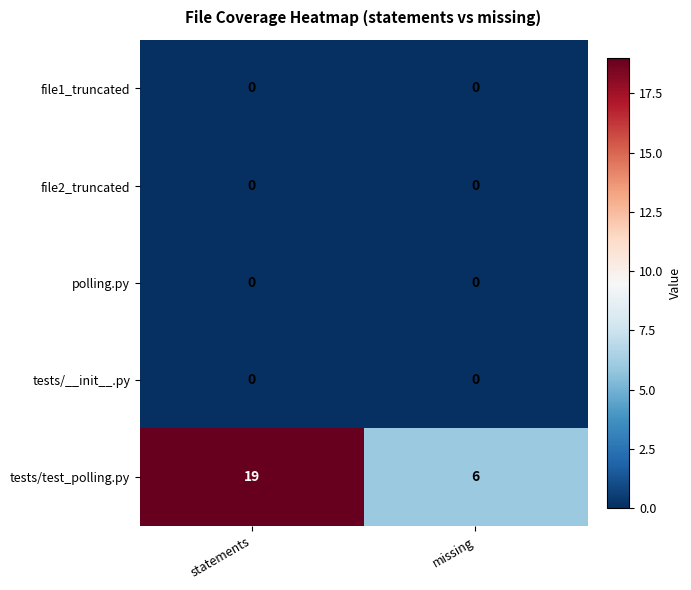

True or false: tests/__init__.py has a value of 0 at missing.

True